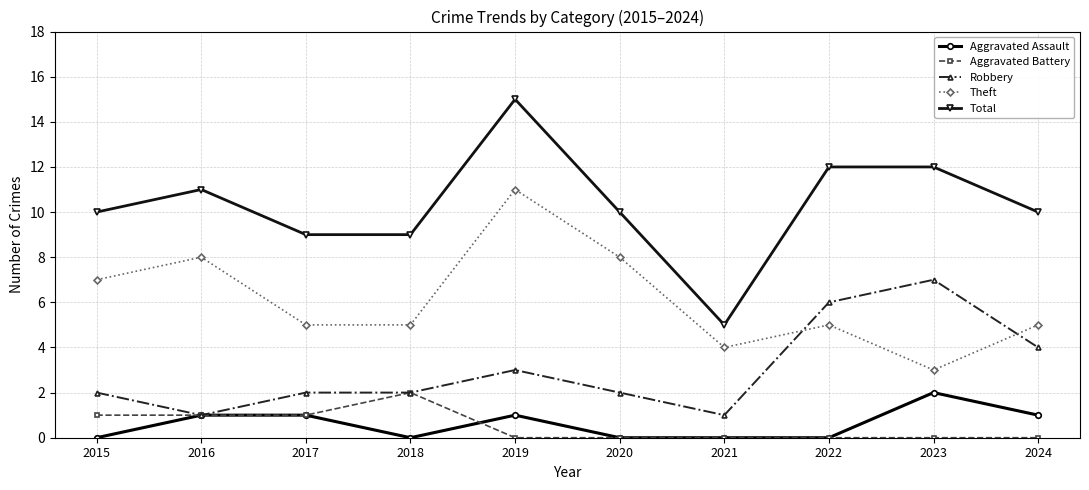

Reading left to right, what are all the values shown in this chart?

Aggravated Assault: 2015=0	2016=1	2017=1	2018=0	2019=1	2020=0	2021=0	2022=0	2023=2	2024=1
Aggravated Battery: 2015=1	2016=1	2017=1	2018=2	2019=0	2020=0	2021=0	2022=0	2023=0	2024=0
Robbery: 2015=2	2016=1	2017=2	2018=2	2019=3	2020=2	2021=1	2022=6	2023=7	2024=4
Theft: 2015=7	2016=8	2017=5	2018=5	2019=11	2020=8	2021=4	2022=5	2023=3	2024=5
Total: 2015=10	2016=11	2017=9	2018=9	2019=15	2020=10	2021=5	2022=12	2023=12	2024=10